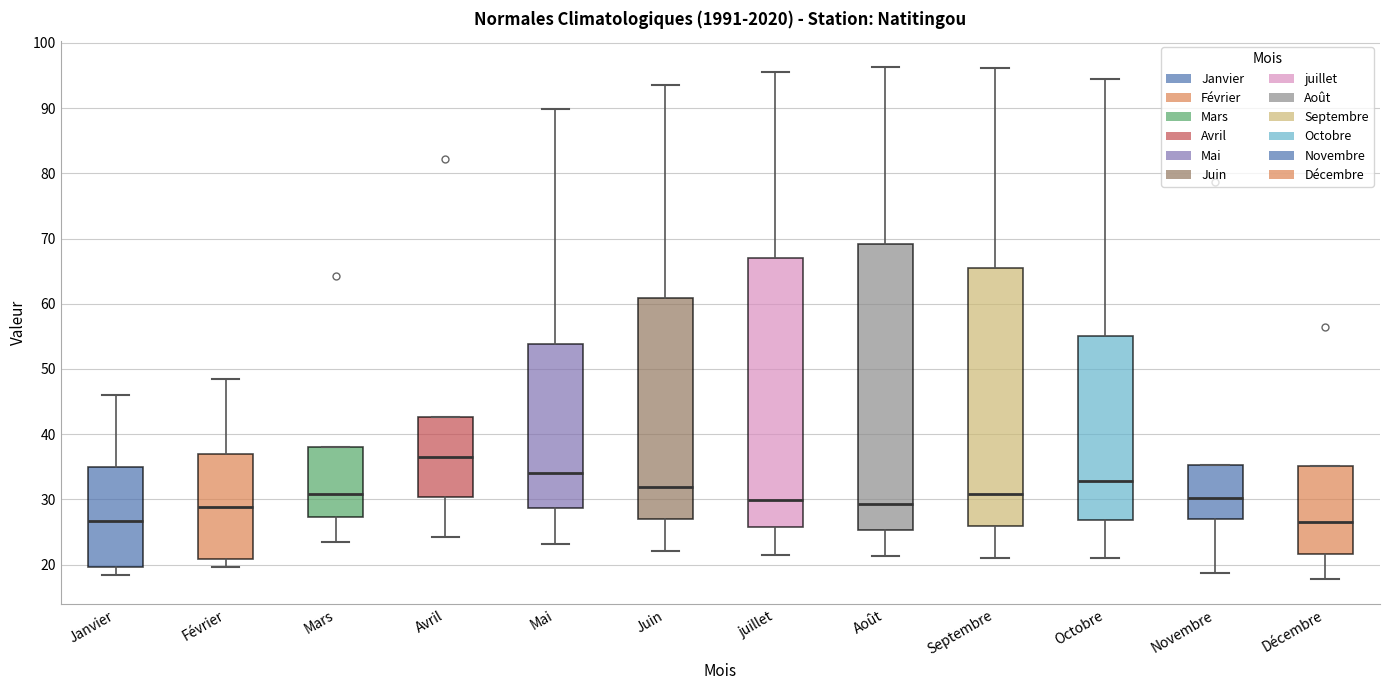

Reading left to right, read every box against the y-axis: the position of its median line, the range the box covers, and the ends of its whiskers. The values are not printed on the chart, so give them approximately, as read against the axis.

Janvier: median 27, box 20 to 35, whiskers 18 to 46
Février: median 29, box 21 to 37, whiskers 20 to 48
Mars: median 31, box 27 to 38, whiskers 24 to 38
Avril: median 36, box 30 to 43, whiskers 24 to 43
Mai: median 34, box 29 to 54, whiskers 23 to 90
Juin: median 32, box 27 to 61, whiskers 22 to 94
juillet: median 30, box 26 to 67, whiskers 22 to 96
Août: median 29, box 25 to 69, whiskers 21 to 96
Septembre: median 31, box 26 to 65, whiskers 21 to 96
Octobre: median 33, box 27 to 55, whiskers 21 to 94
Novembre: median 30, box 27 to 35, whiskers 19 to 35
Décembre: median 27, box 22 to 35, whiskers 18 to 35